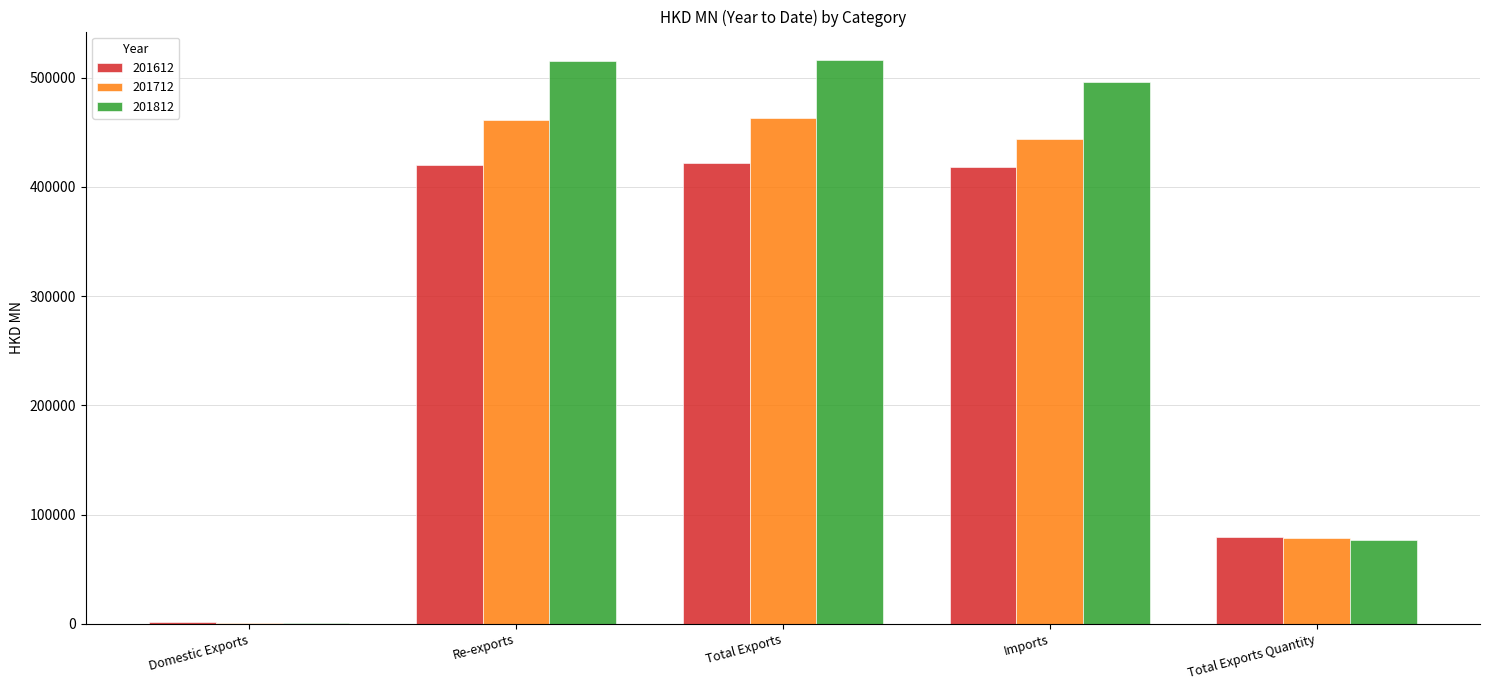

What is the sum of all 201712 values?

1447225.6